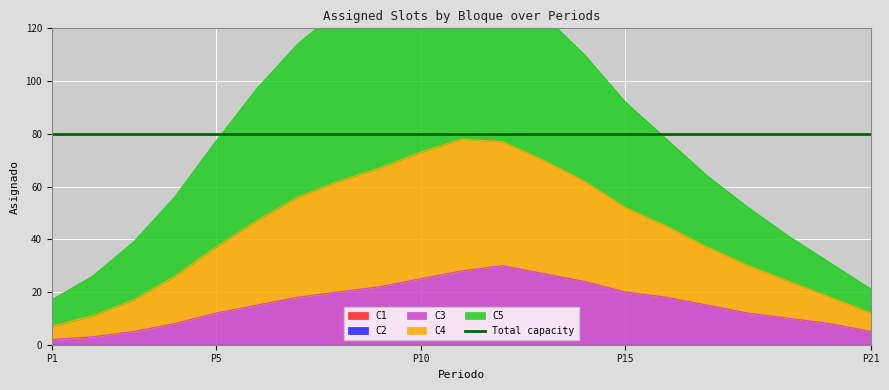

How many lines are shown in the chart?

5